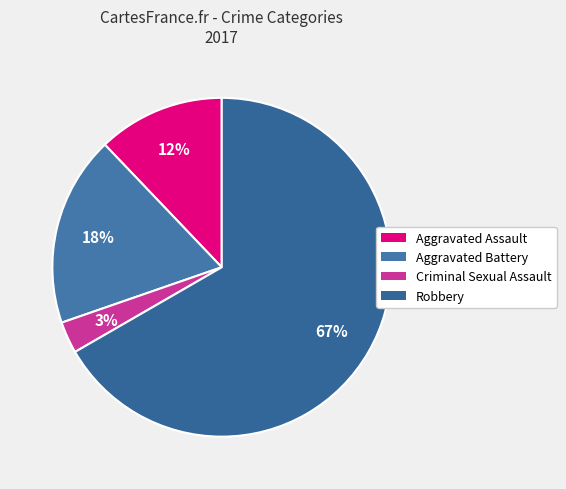

Rank the categories by value from highest to lowest.

Robbery, Aggravated Battery, Aggravated Assault, Criminal Sexual Assault